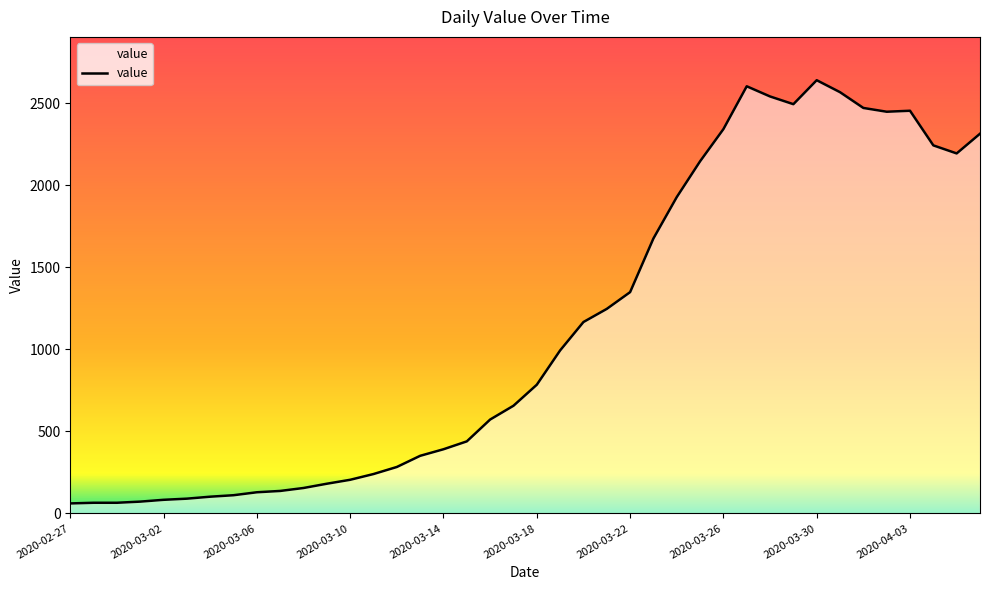

What is the difference between the maximum and minimum values?

2578